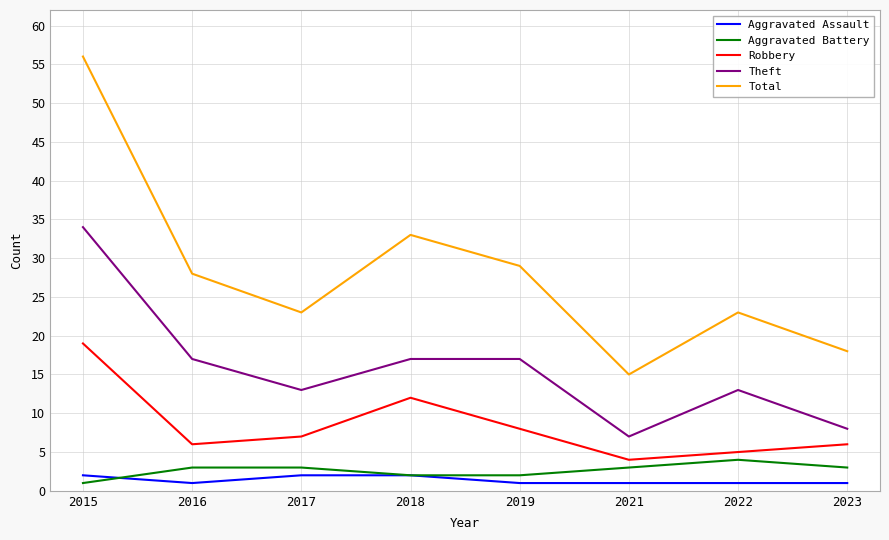

How many values in the Robbery series are below 7?

4